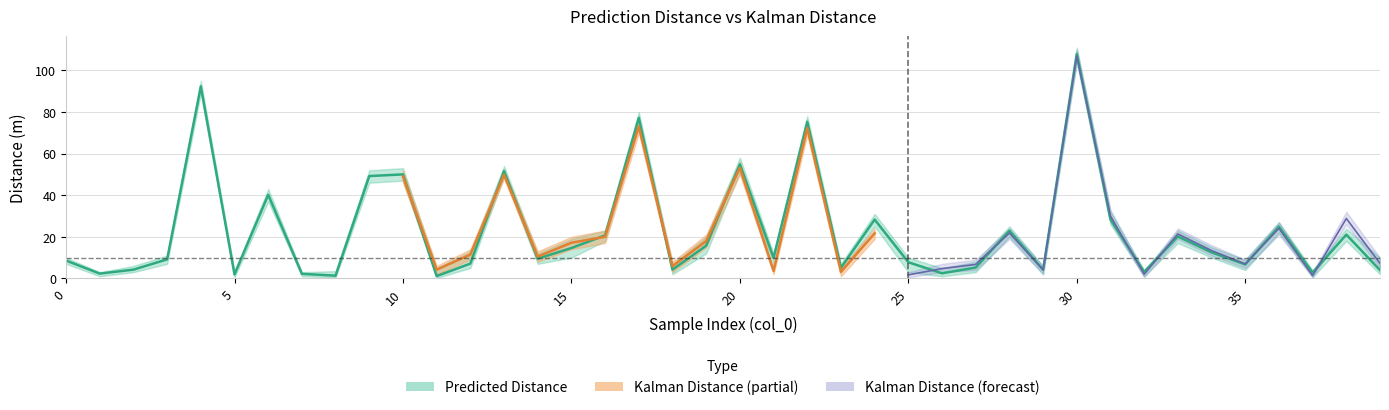

How many points are lower than both their immediate neighbors (excluding endpoints)?

13